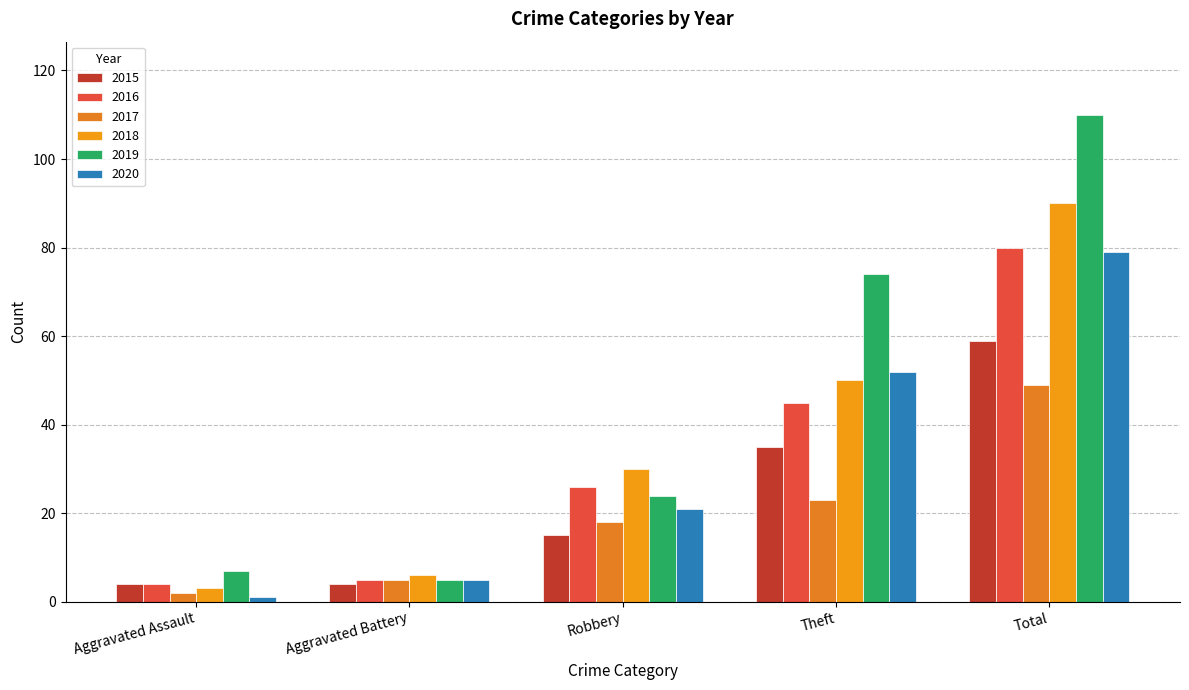

At which category does the chart reach its peak across all series?

Total